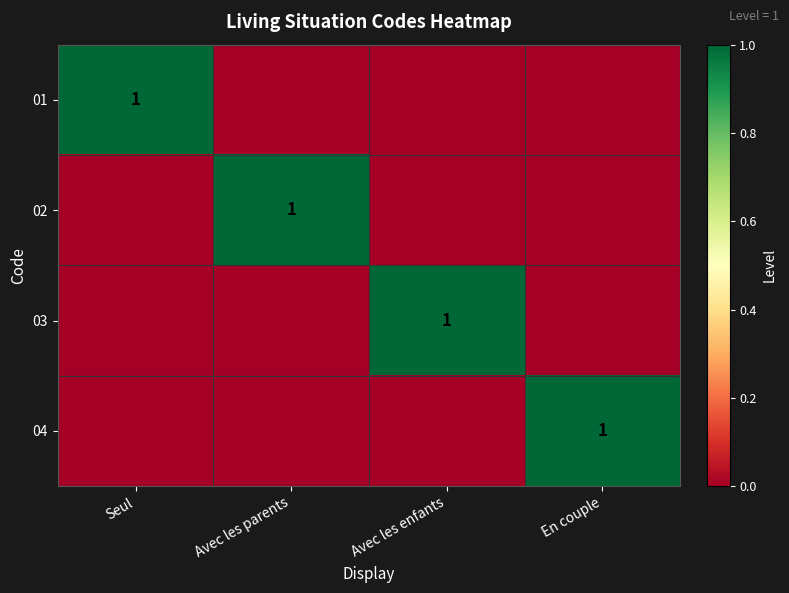

Is it true that 02 equals 1 at Avec les parents?

True